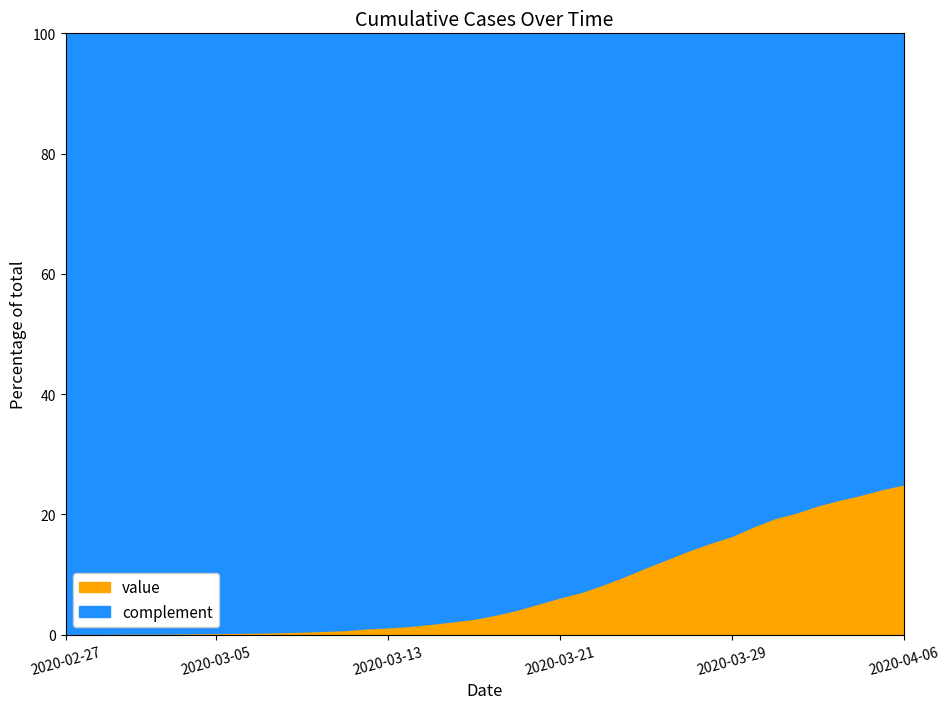

What is the maximum value for value?

25.0